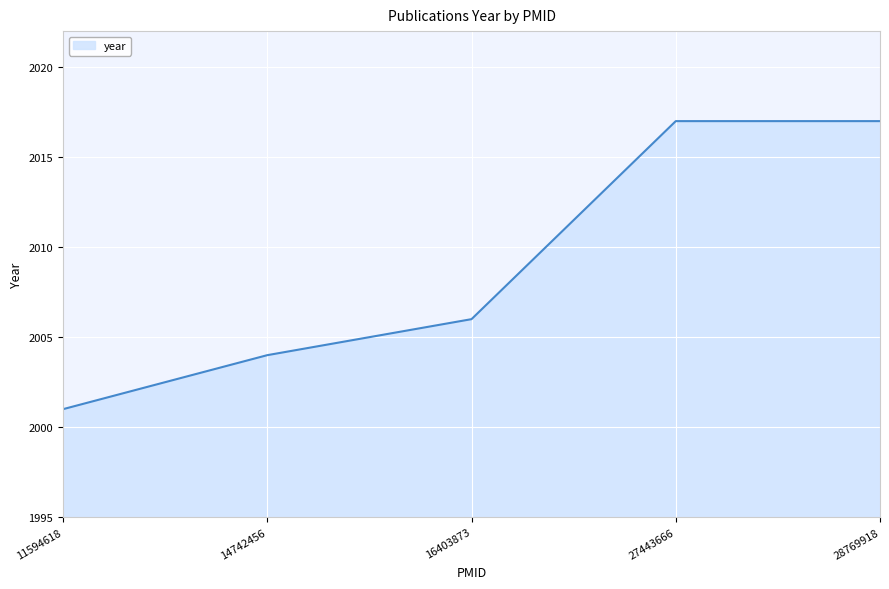

The chart shows a value of 410 at 14742456. True or false?

False